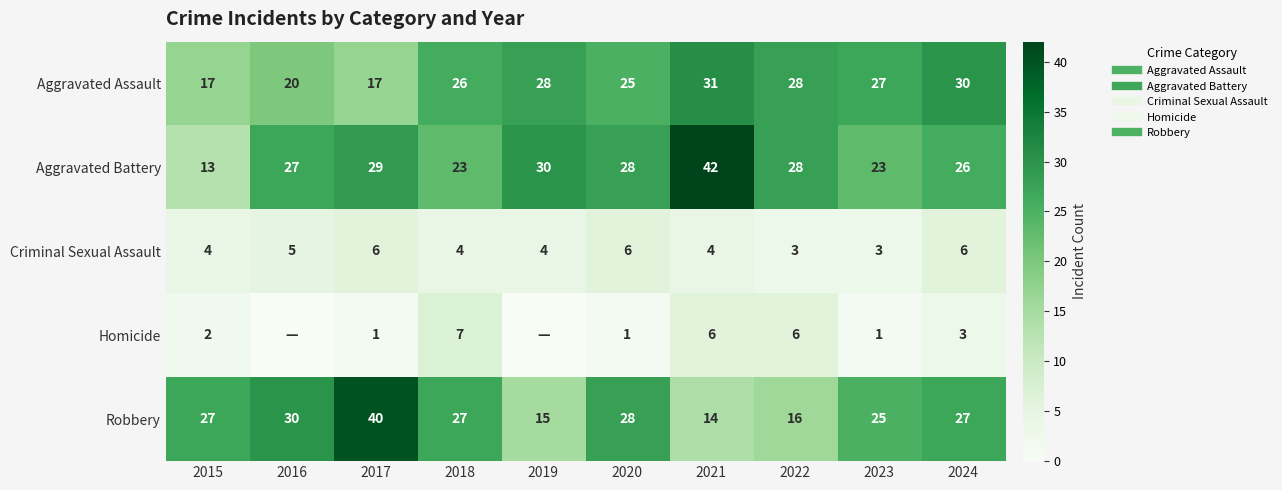

Which has a higher value, 2019 or 2020?

2019